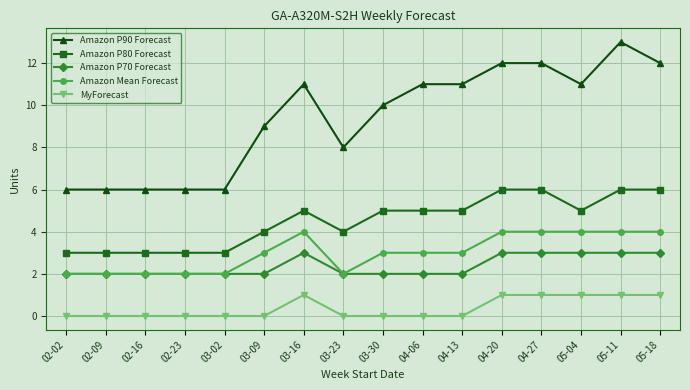

What is the value of the Amazon P90 Forecast point at the 9th from the left?

10